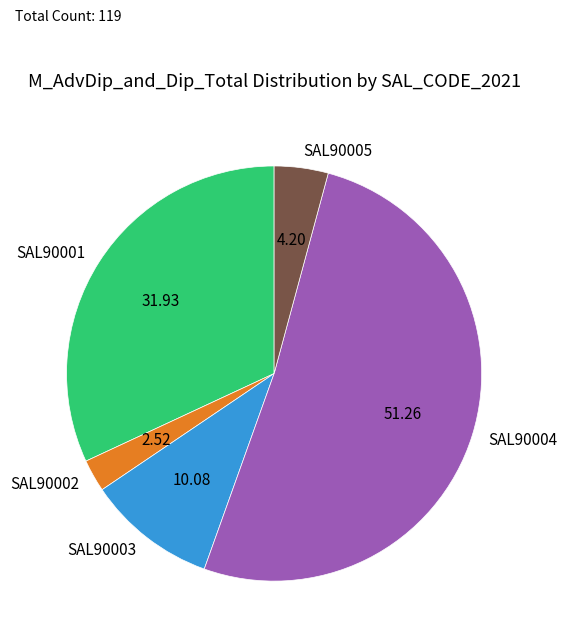

Is the sum of SAL90004 and SAL90002 greater than half?

Yes